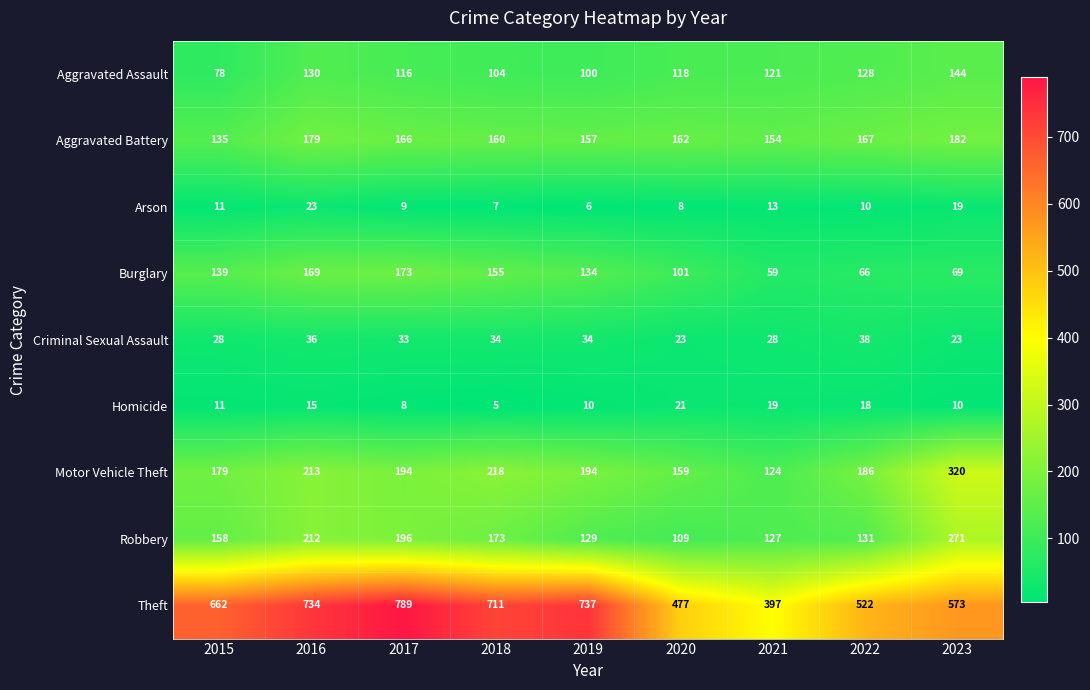

At which category is the sum across all series the highest?

2016